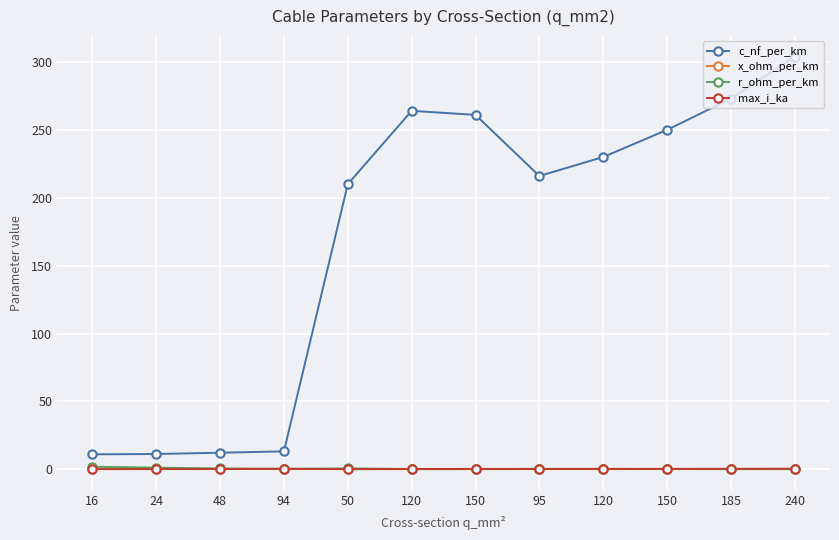

Reading left to right, transcribe all the data shown in this chart.

c_nf_per_km: 16=11.0	24=11.2	48=12.2	94=13.2	50=210.0	120=264.0	150=261.0	95=216.0	120=230.0	150=250.0	185=273.0	240=304.0
x_ohm_per_km: 16=0.3	24=0.3	48=0.3	94=0.3	50=0.1	120=0.1	150=0.1	95=0.1	120=0.1	150=0.1	185=0.1	240=0.1
r_ohm_per_km: 16=1.9	24=1.2	48=0.6	94=0.3	50=0.6	120=0.2	150=0.2	95=0.3	120=0.3	150=0.2	185=0.2	240=0.1
max_i_ka: 16=0.1	24=0.1	48=0.2	94=0.3	50=0.1	120=0.2	150=0.3	95=0.3	120=0.3	150=0.3	185=0.4	240=0.4